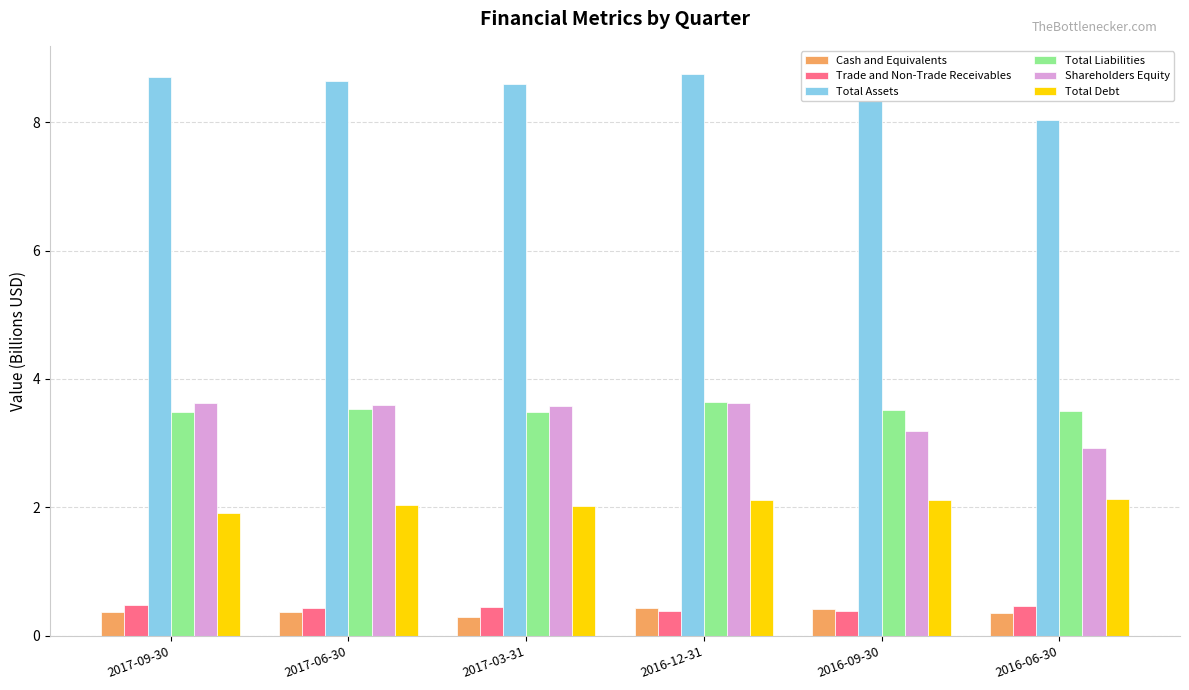

Which series changed the most between 2017-06-30 and 2016-06-30?

Shareholders Equity